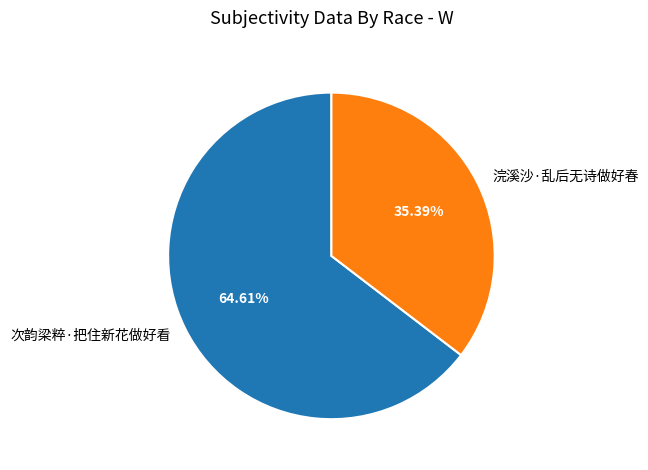

To the nearest percent, what percentage of the pie is 次韵梁粹·把住新花做好看?

65%